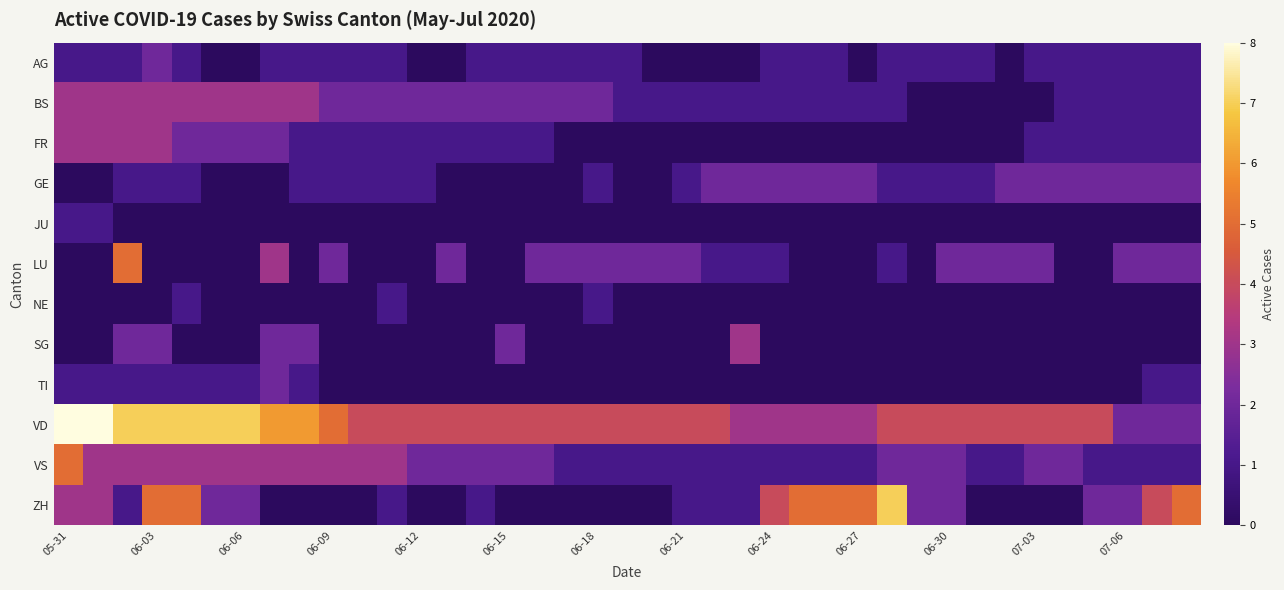

Which series has the largest total across all categories?

VD